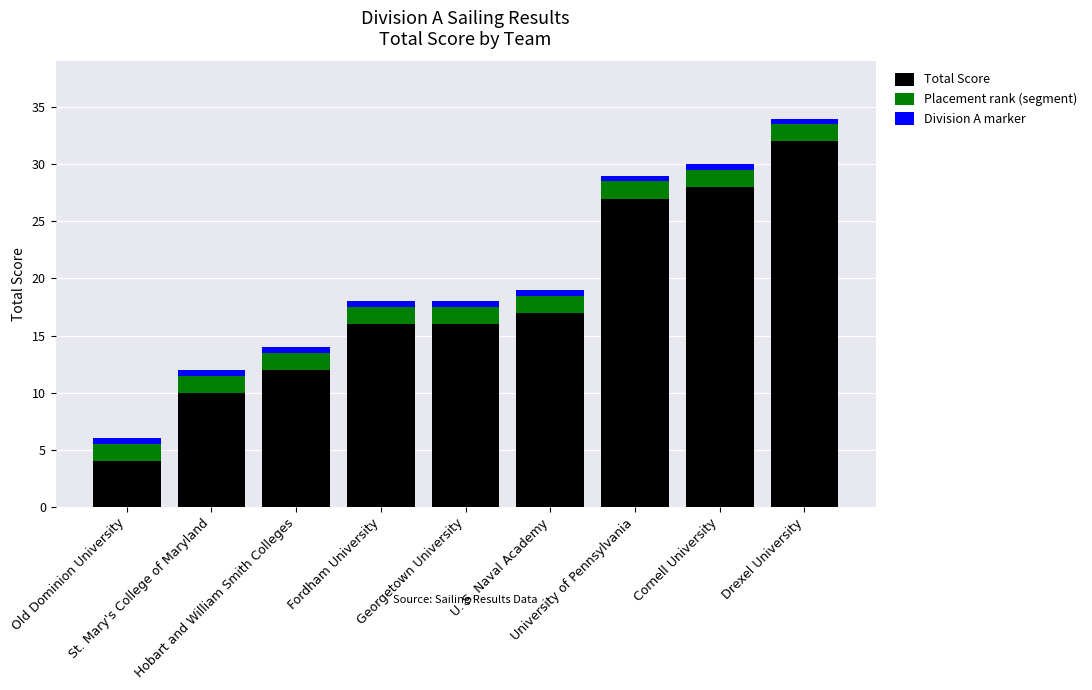

At which category is the sum across all series the highest?

Drexel University